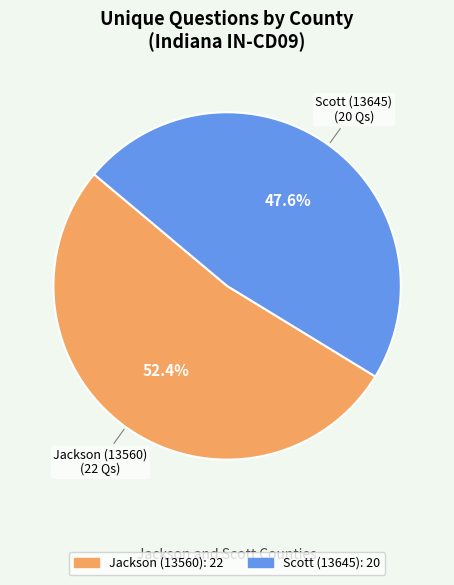

Which has a higher value, Scott (13645) or Jackson (13560)?

Jackson (13560)